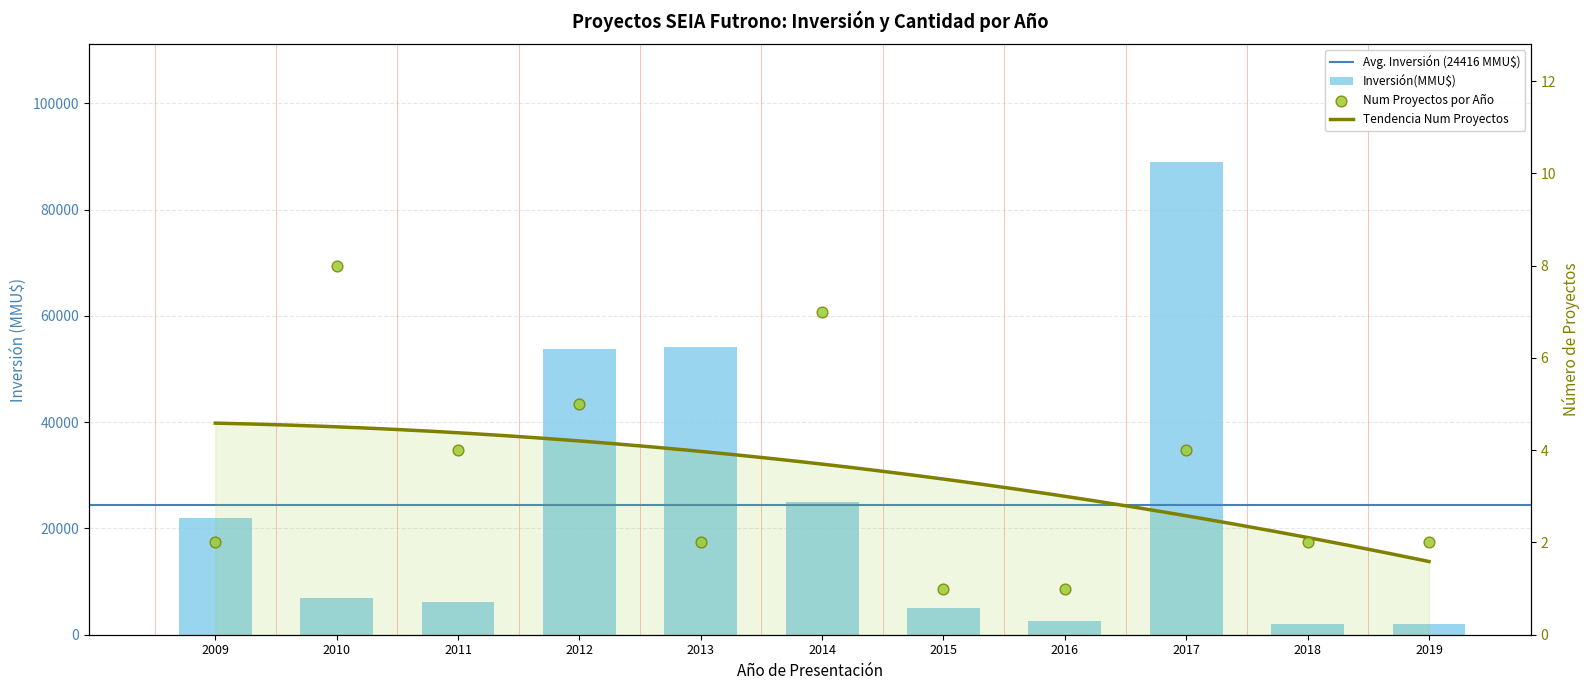

Which series contains the lowest Y value?

Num Proyectos